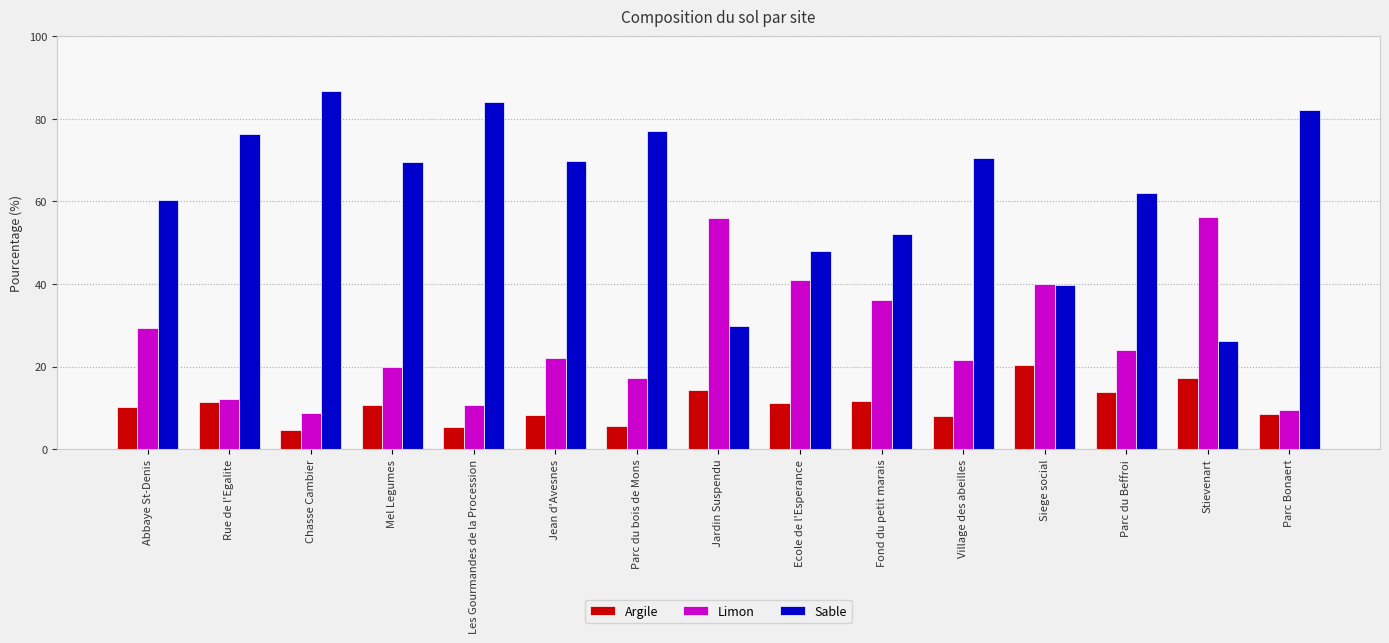

At which category does the chart reach its peak across all series?

Chasse Cambier